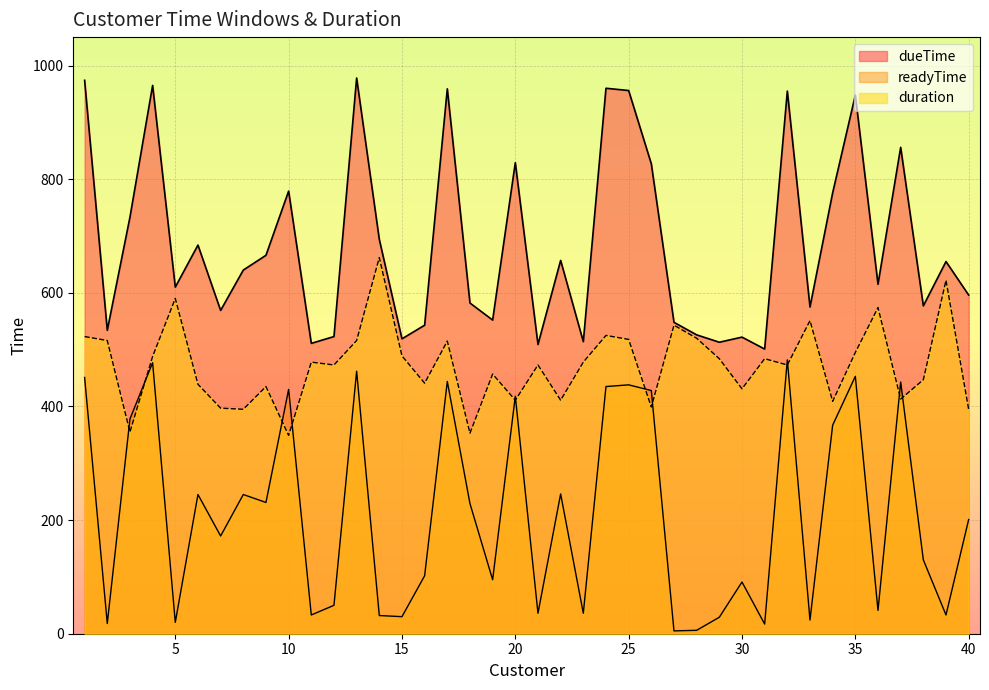

True or false: dueTime and duration intersect in this chart.

False